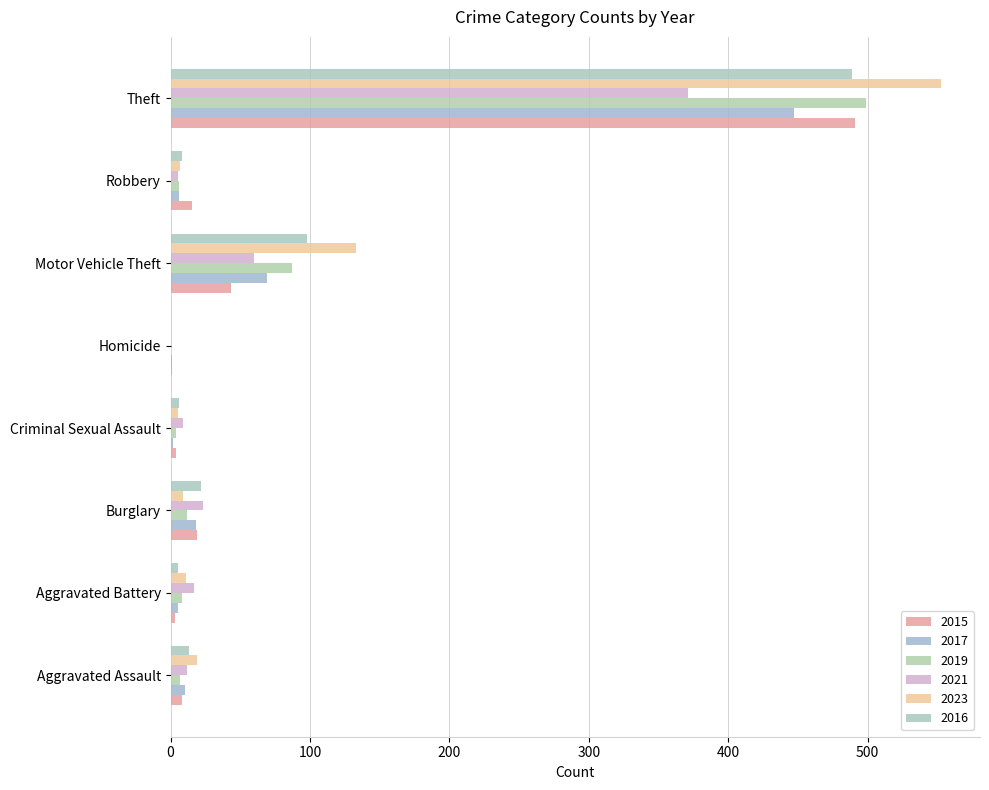

Which series has the widest spread of values?

2023